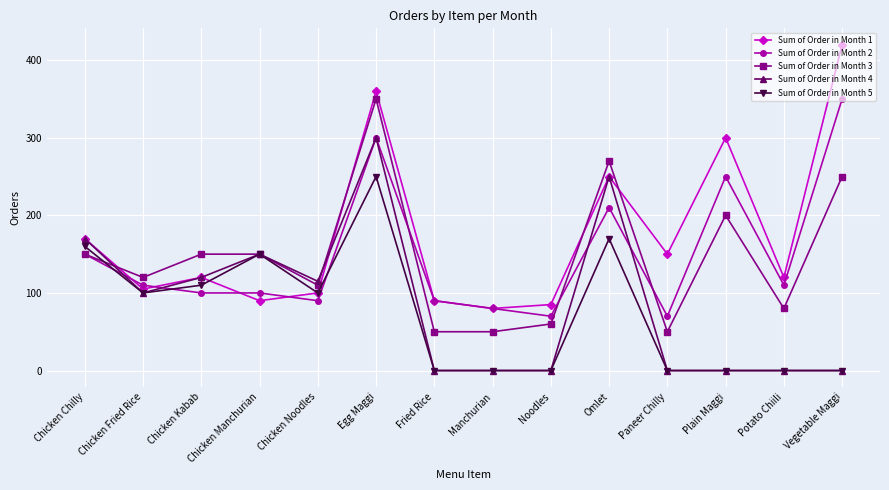

True or false: Sum of Order in Month 5 has more than 2 interior local peaks.

True